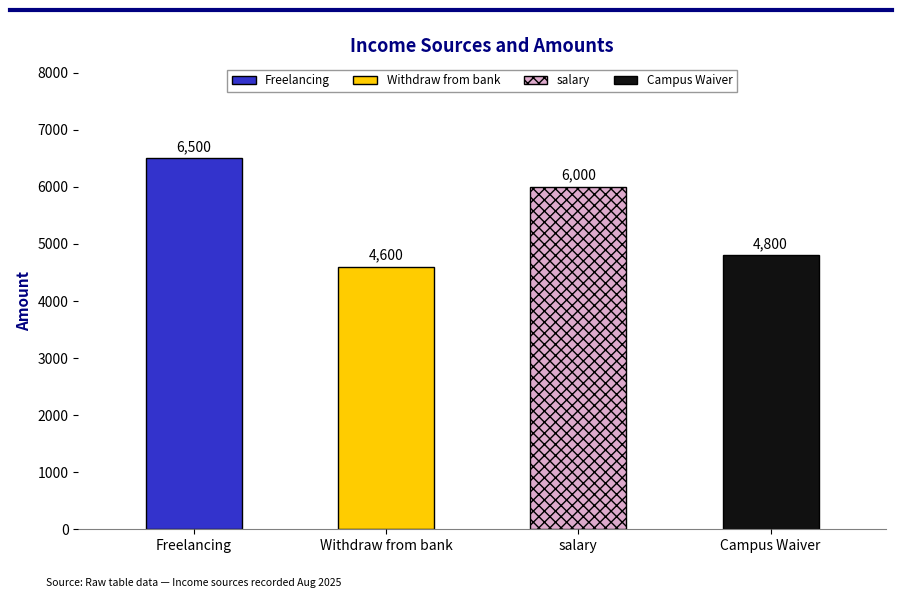

What is the difference between the values at Campus Waiver and salary?

1200